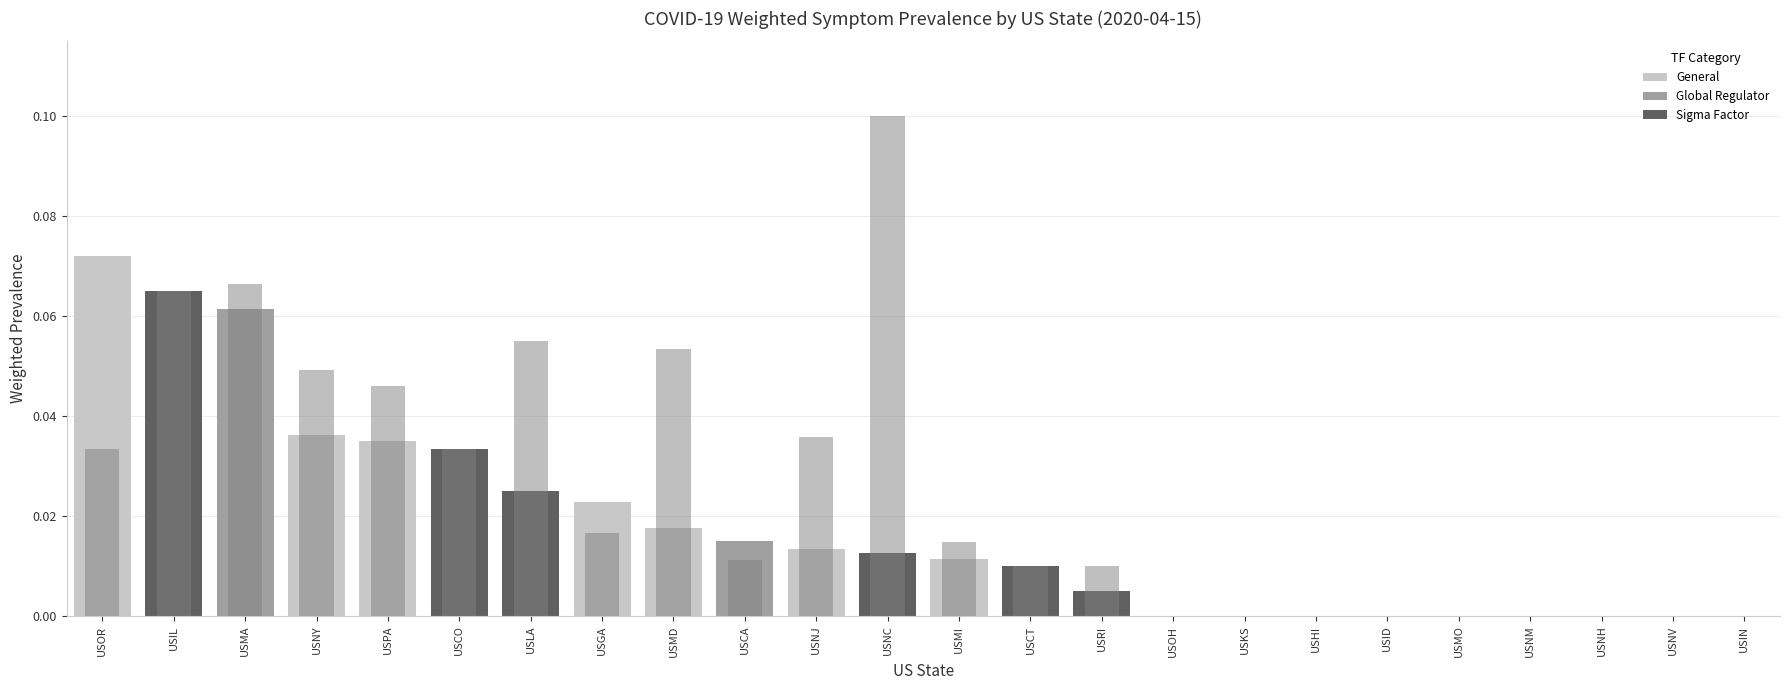

What is the sum of all p_m_regs_only values?

0.6